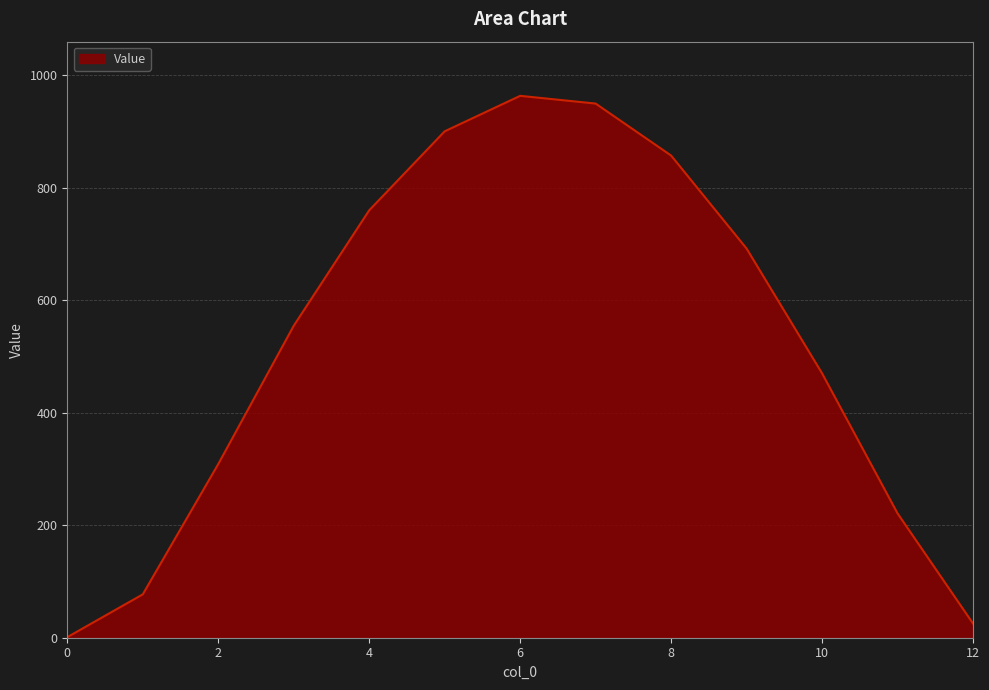

What is the difference between the second highest and second lowest values?

924.4